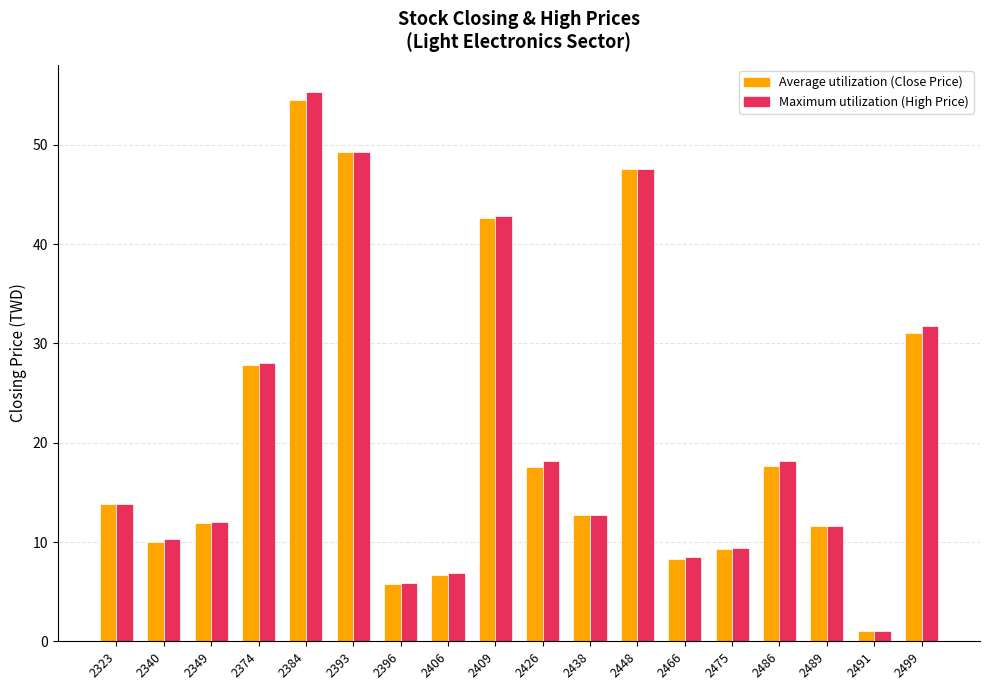

Are the bars grouped side by side (vs. stacked)?

Yes